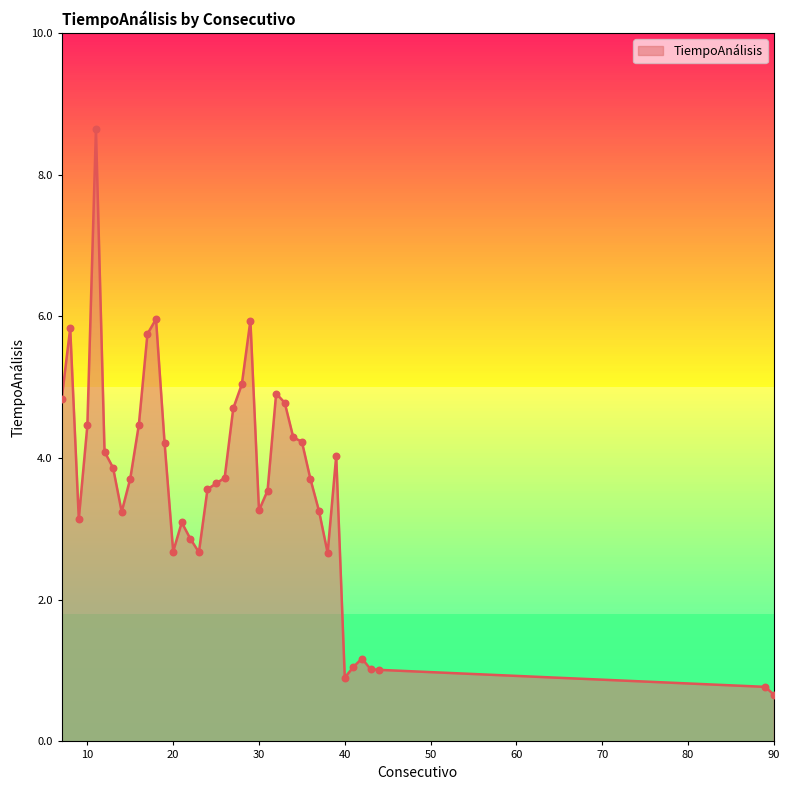

What is the minimum value shown in the chart?

0.7